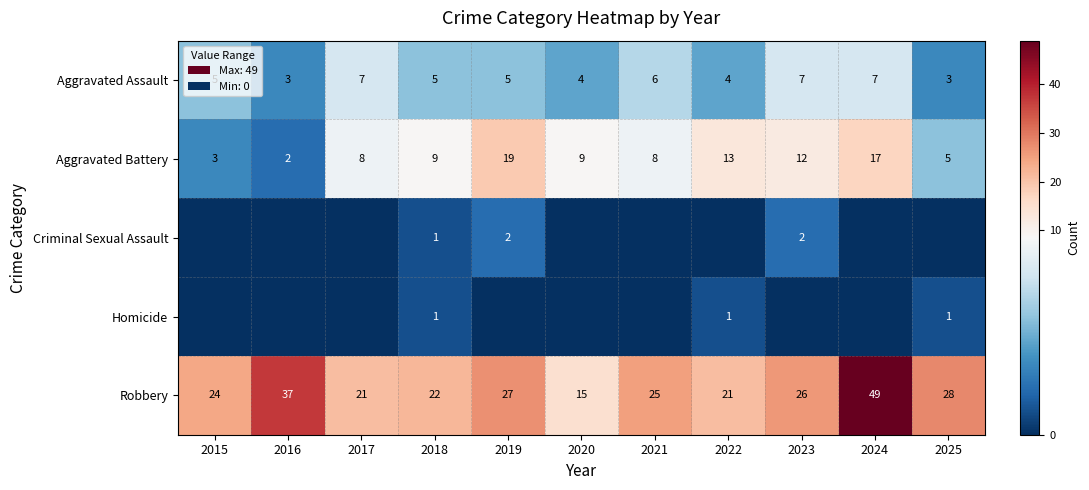

What is the approximate value of Robbery at 2017, to the nearest 10?

20